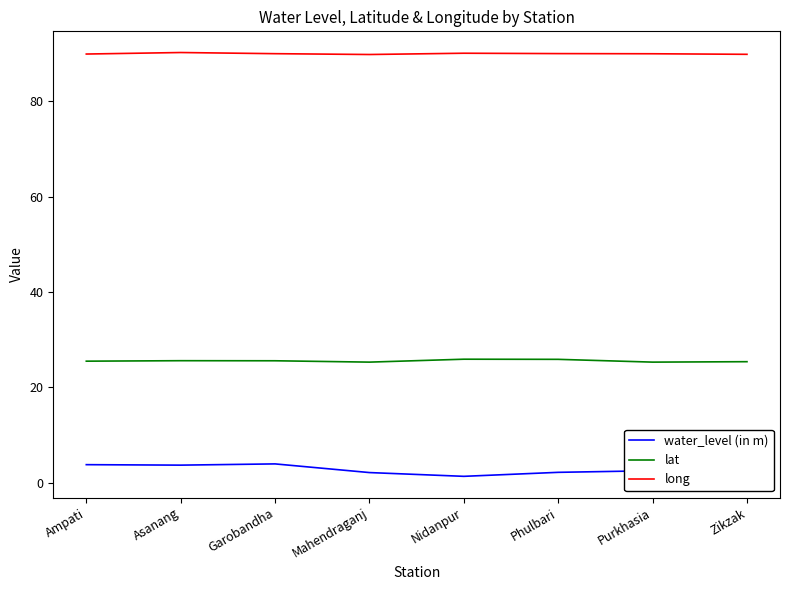

The value of lat at Garobandha is 39.6. True or false?

False